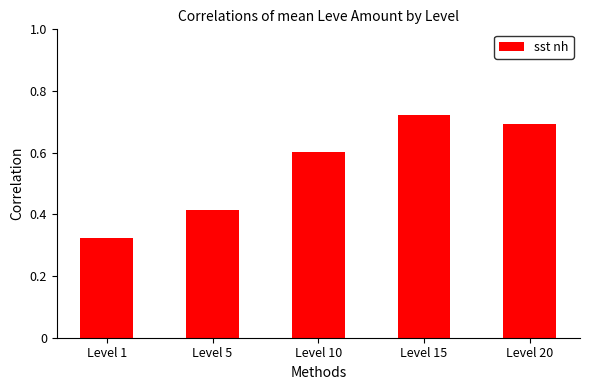

At which category does the chart reach its minimum across all series?

Level 1